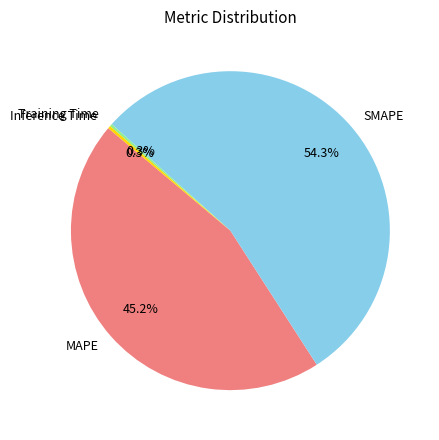

Between SMAPE and MAPE, which is larger?

SMAPE